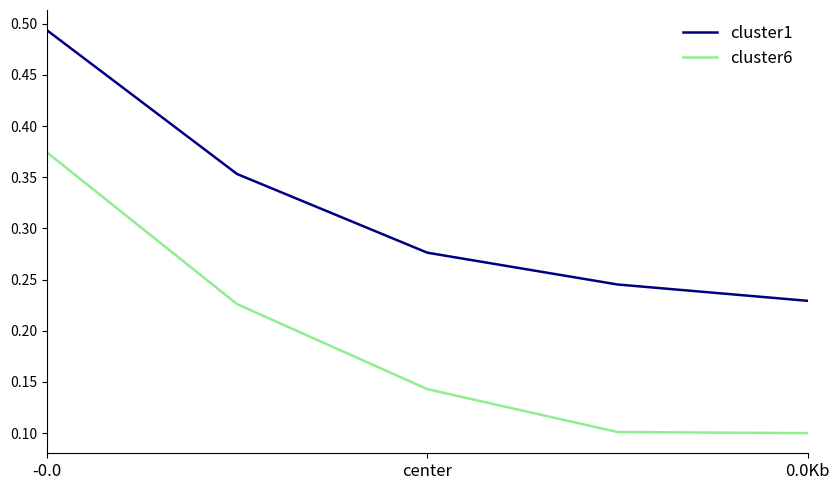

List the series in order of their peak value, lowest first.

cluster6, cluster1